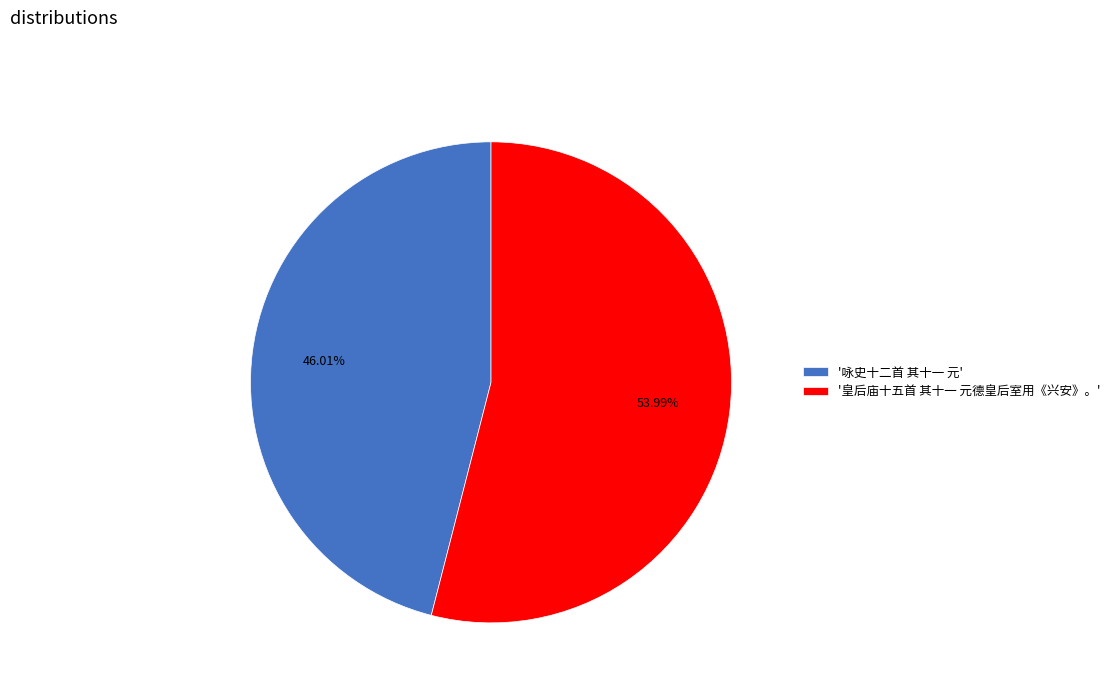

Combined, do '皇后庙十五首 其十一 元德皇后室用《兴安》。' and '咏史十二首 其十一 元' account for over 50%?

Yes